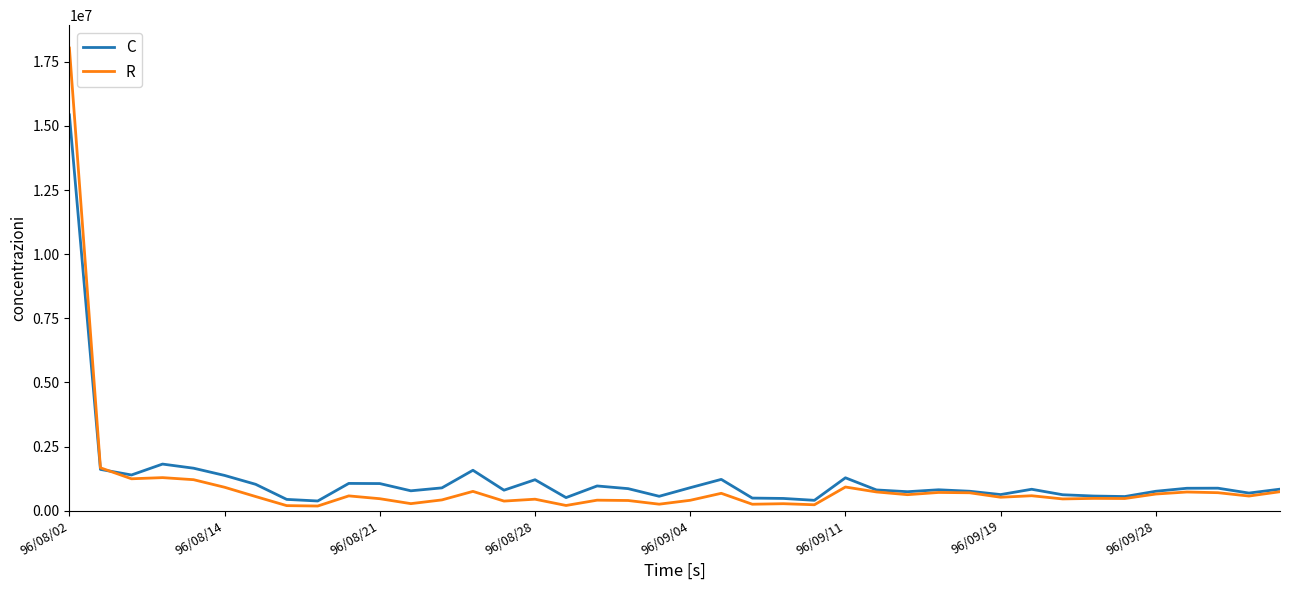

True or false: R and C cross at least once.

True